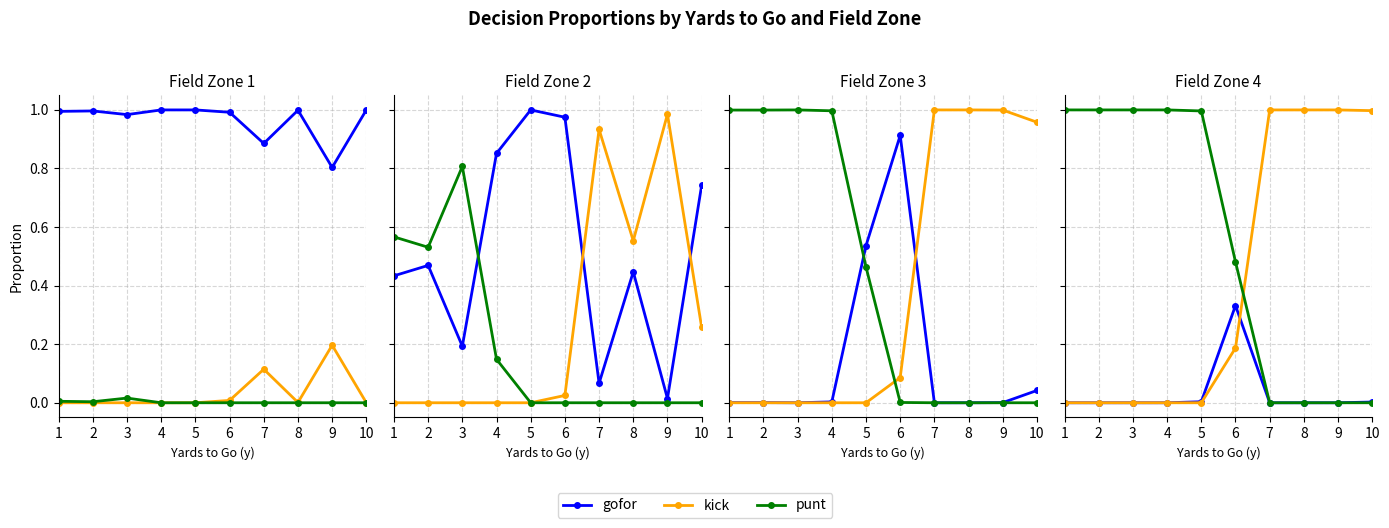

How many lines are shown in the chart?

3